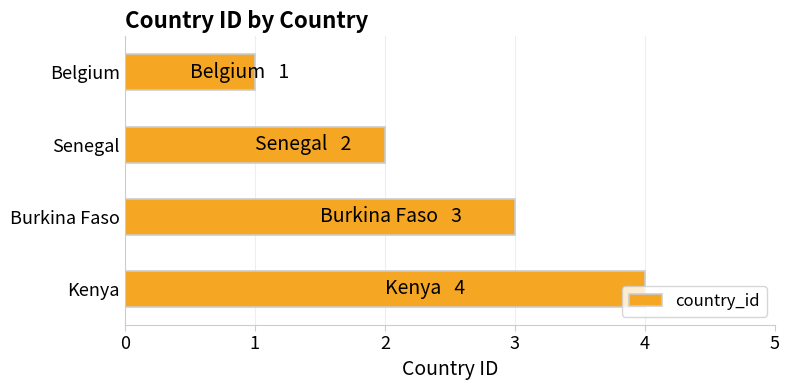

What is the label of the 3rd bar from the top?

Burkina Faso